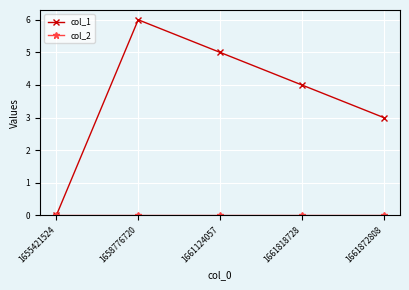

What is the total value across all series at 1661872808?

3